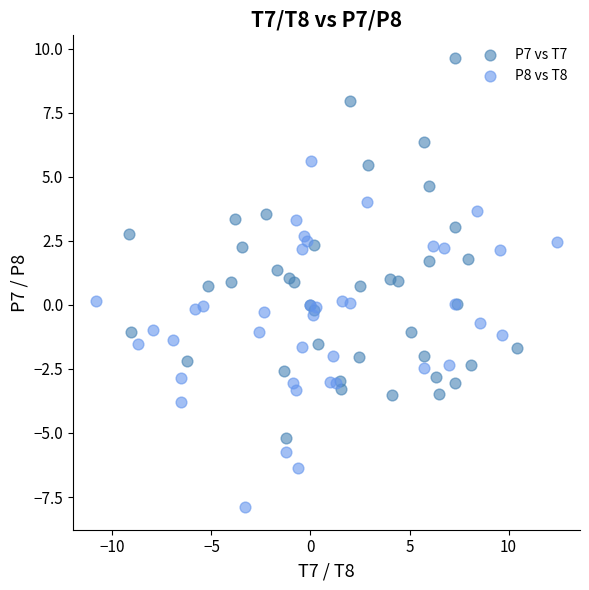

Which series contains the highest Y value?

P7 vs T7